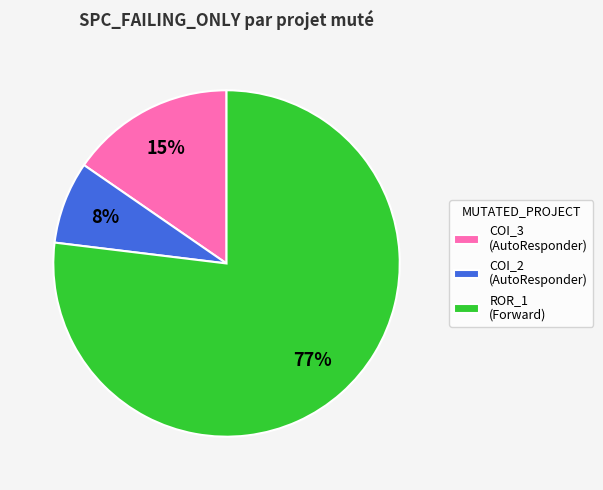

How many slices are in this pie chart?

3